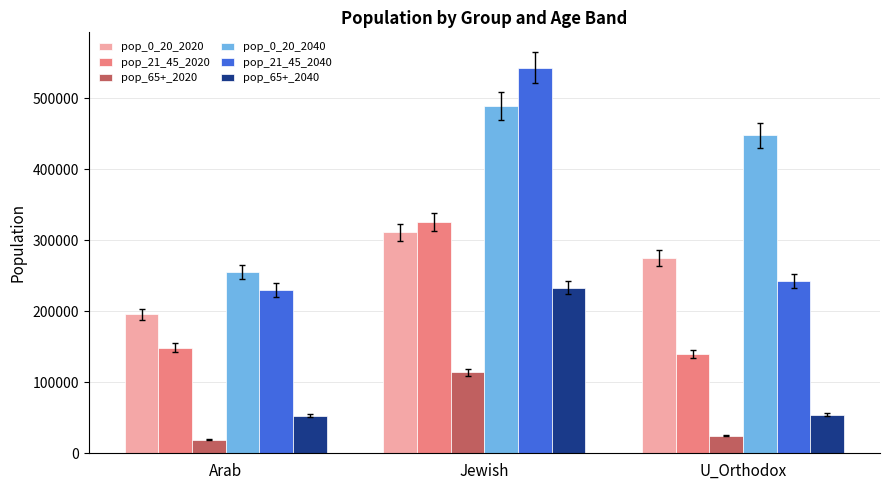

What is the difference between the second highest and minimum values in the pop_21_45_2040 series?

13000